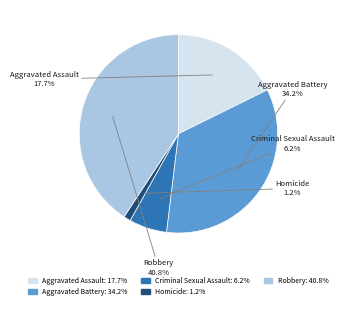

The Robbery slice represents 26% of the pie. True or false?

False